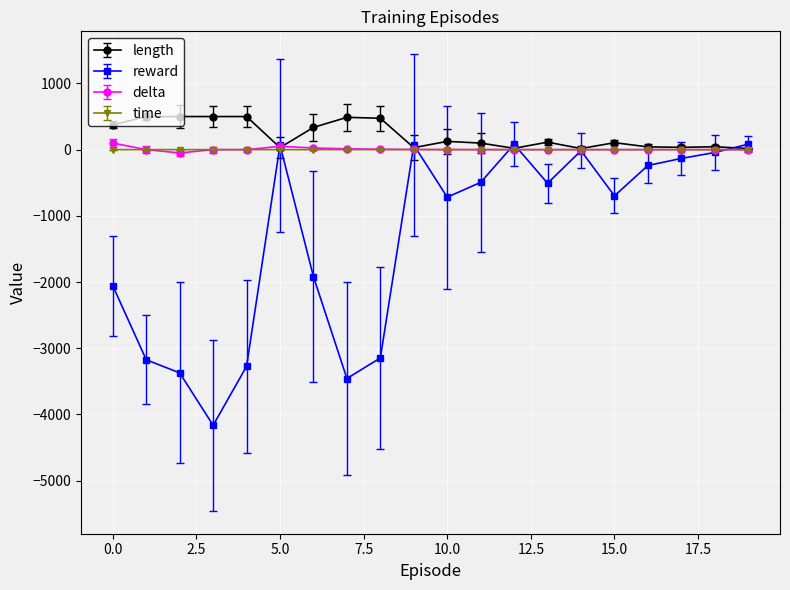

Which series has the widest spread of values?

reward